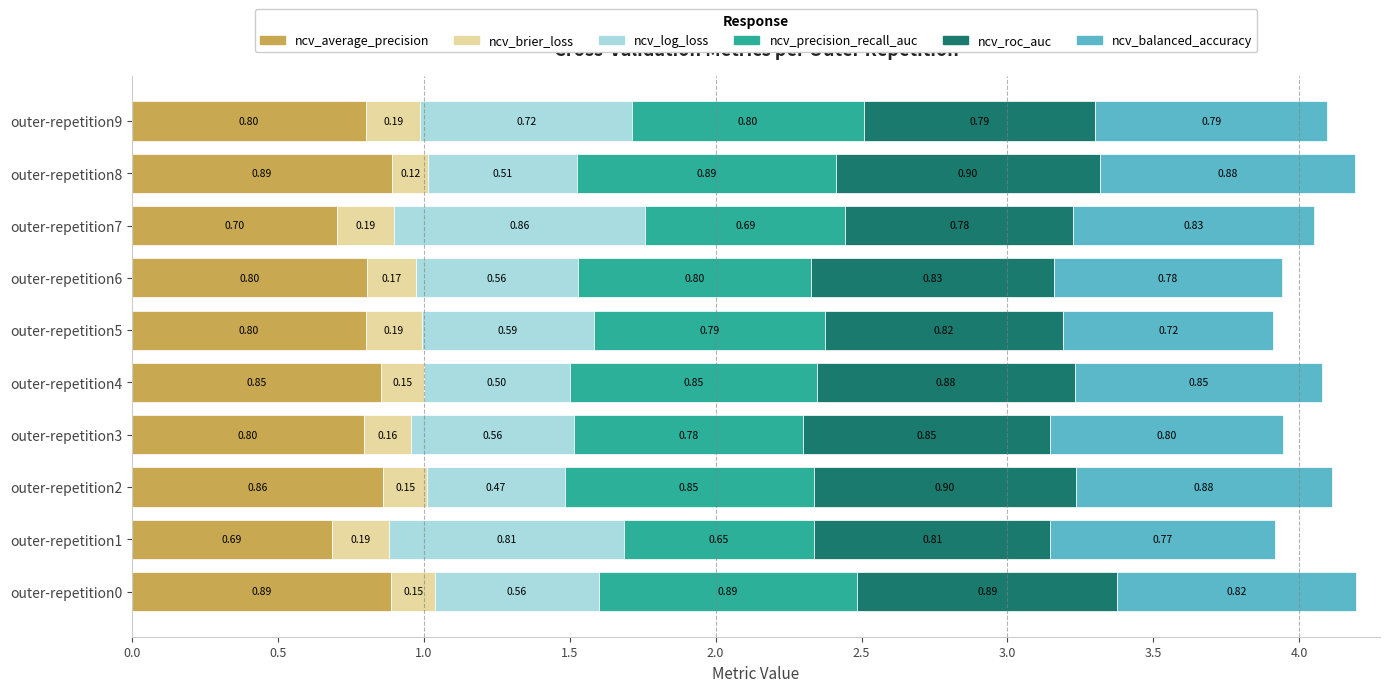

How many bars are there in each group?

6